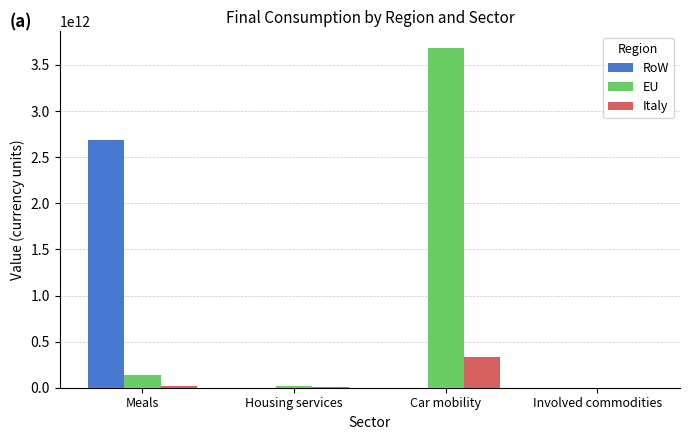

What are all the series names shown in the legend?

RoW, EU, Italy